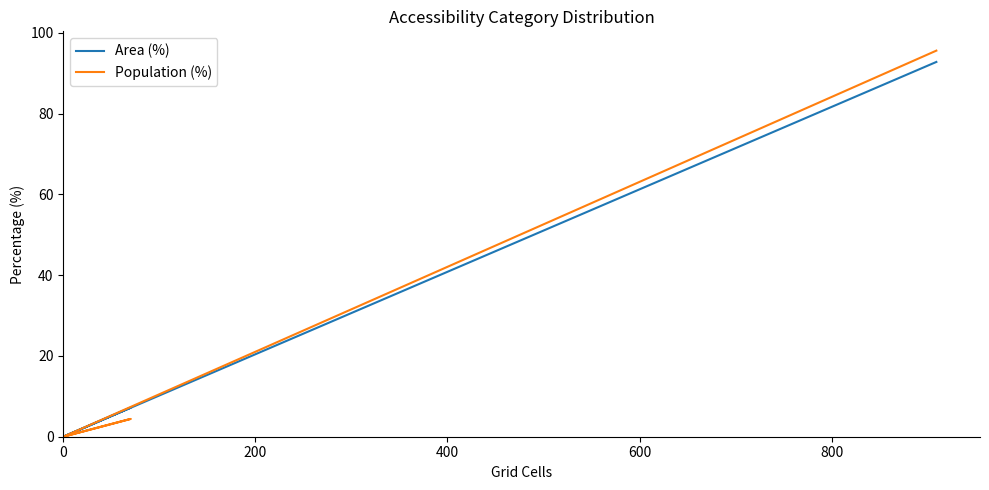

What is the value of the Population (%) point at the 6th from the left?

95.6